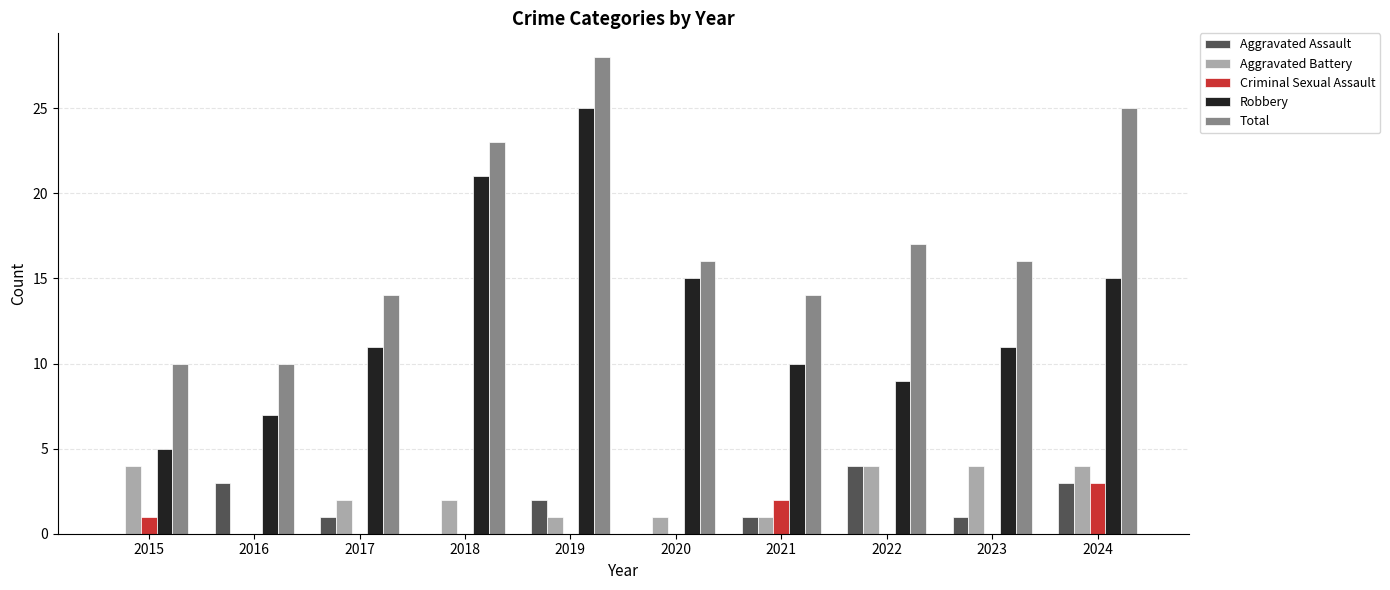

Count the number of categories in the chart.

10